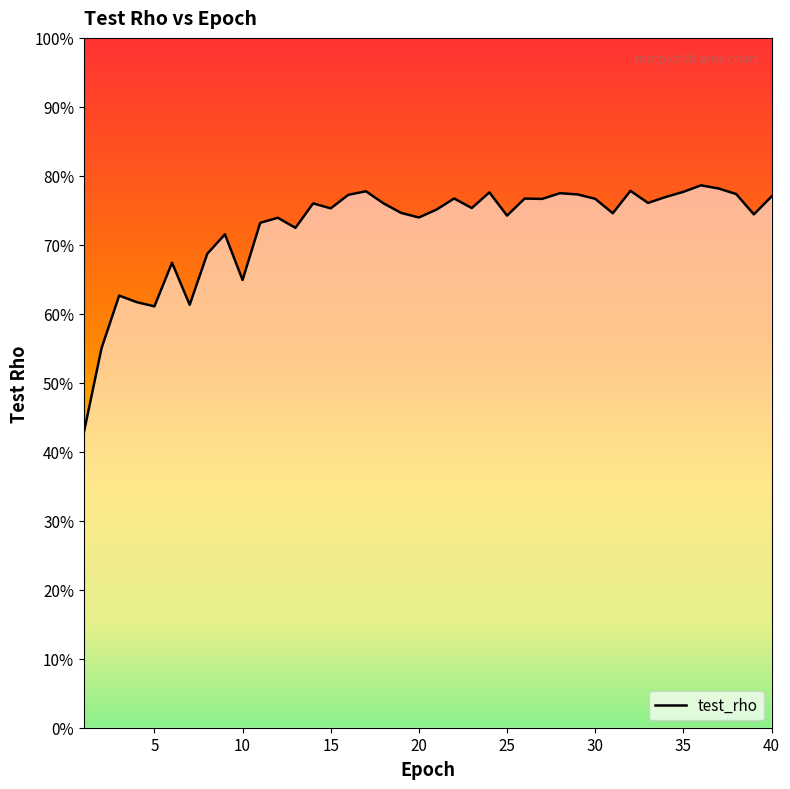

Is this an area chart (filled region under the line)?

Yes